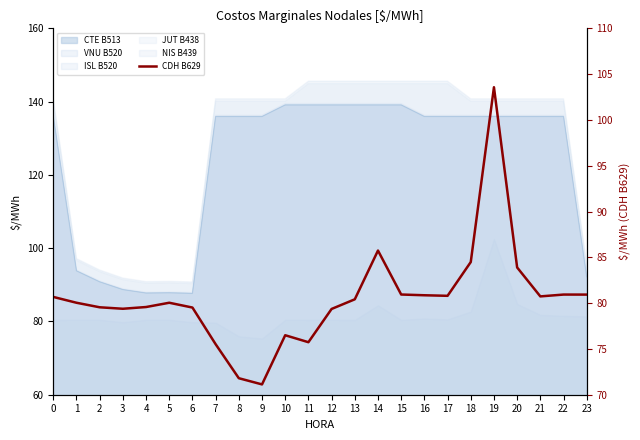

Reading right to left, what are all the values shown in this chart?

23=80.9	22=80.9	21=80.7	20=83.9	19=103.6	18=84.5	17=80.8	16=80.9	15=80.9	14=85.7	13=80.4	12=79.4	11=75.7	10=76.5	9=71.1	8=71.8	7=75.5	6=79.5	5=80.0	4=79.6	3=79.4	2=79.5	1=80.0	0=80.7